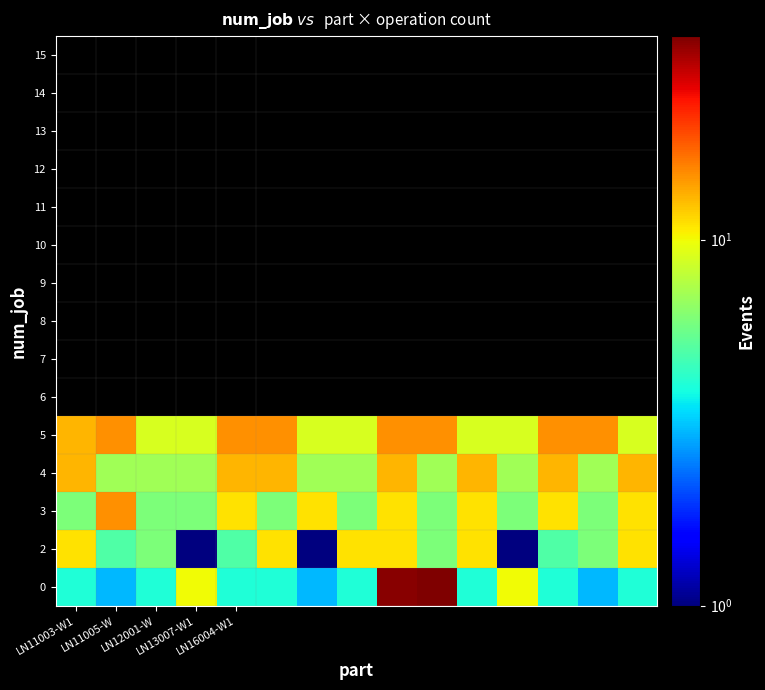

Reading left to right, transcribe all the data shown in this chart.

0: 4	3	4	10	4	4	3	4	35	36	4	10	4	3	4
2: 11	5	6	1	5	11	1	11	11	6	11	1	5	6	11
3: 6	15	6	6	11	6	11	6	11	6	11	6	11	6	11
4: 13	7	7	7	13	13	7	7	13	7	13	7	13	7	13
5: 13	15	9	9	15	15	9	9	15	15	9	9	15	15	9